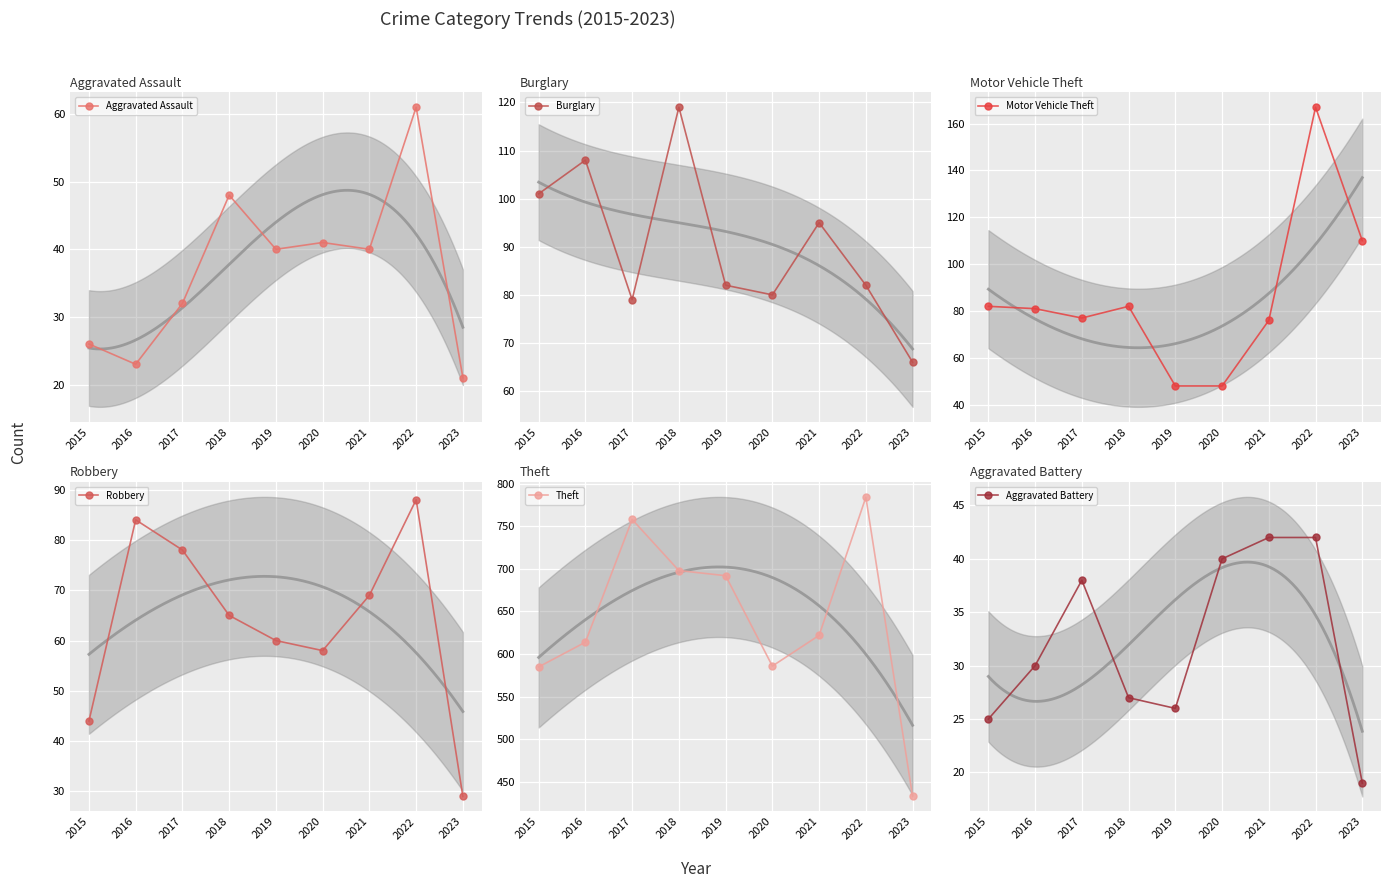

What is the difference between the second highest and minimum values in the Theft series?

325